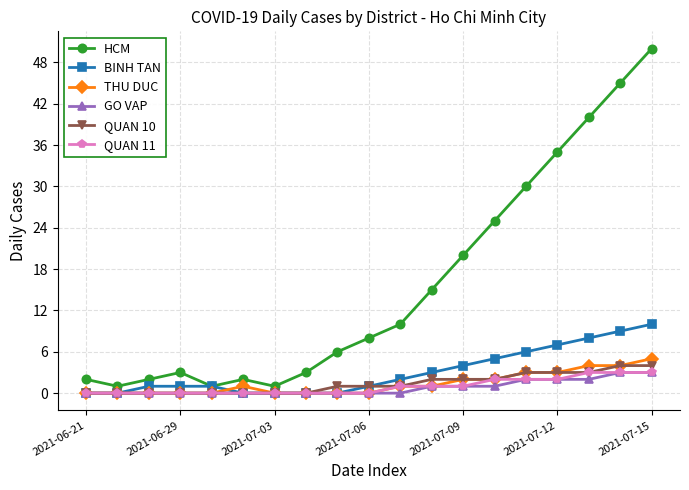

How many series are shown in this chart?

6